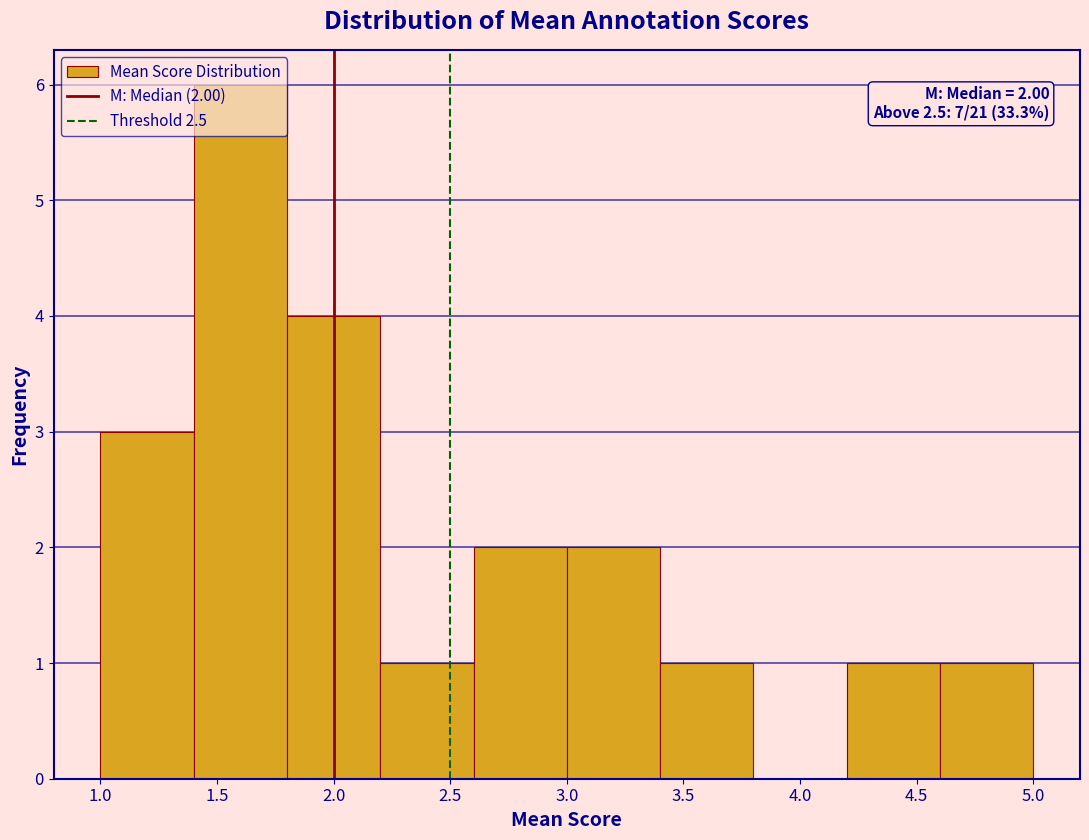

Over which range of the x-axis is the bar tallest?

1.4 to 1.8